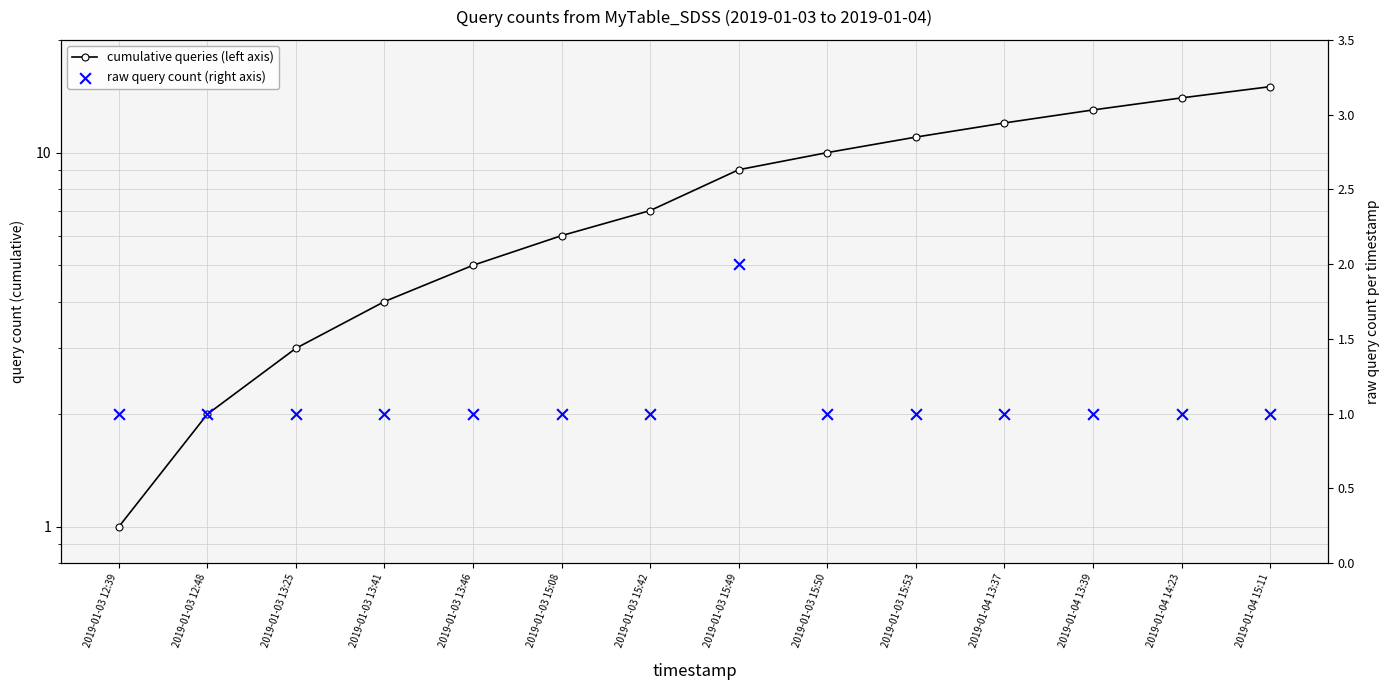

Is the value of cumulative queries (left axis) at 2019-01-03 12:39 greater than the value of raw query count (right axis) at 2019-01-03 15:53?

No